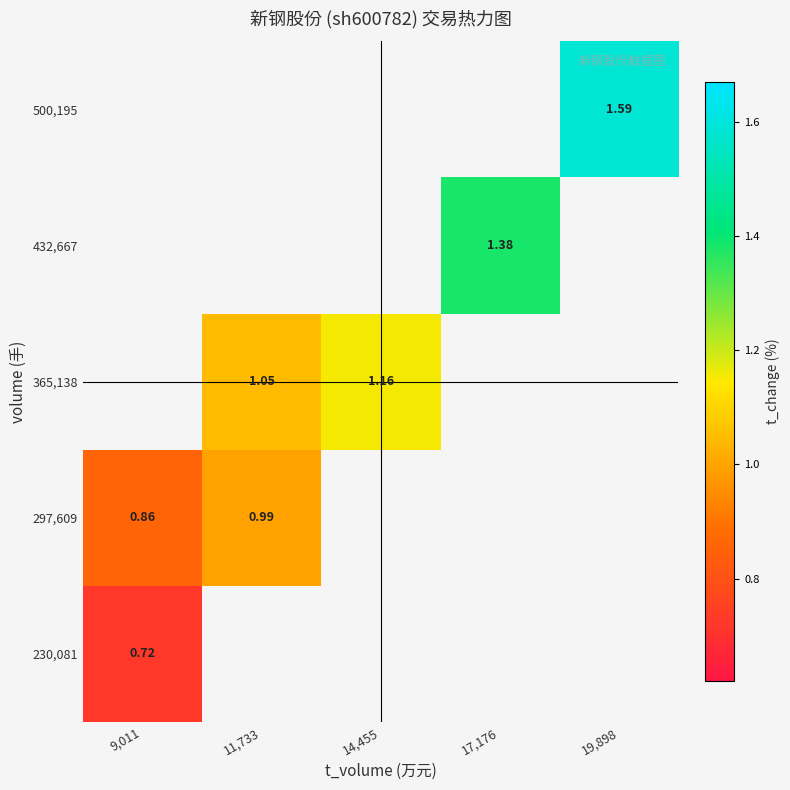

Rank the categories by 432,667 value from lowest to highest.

9,011, 11,733, 14,455, 17,176, 19,898